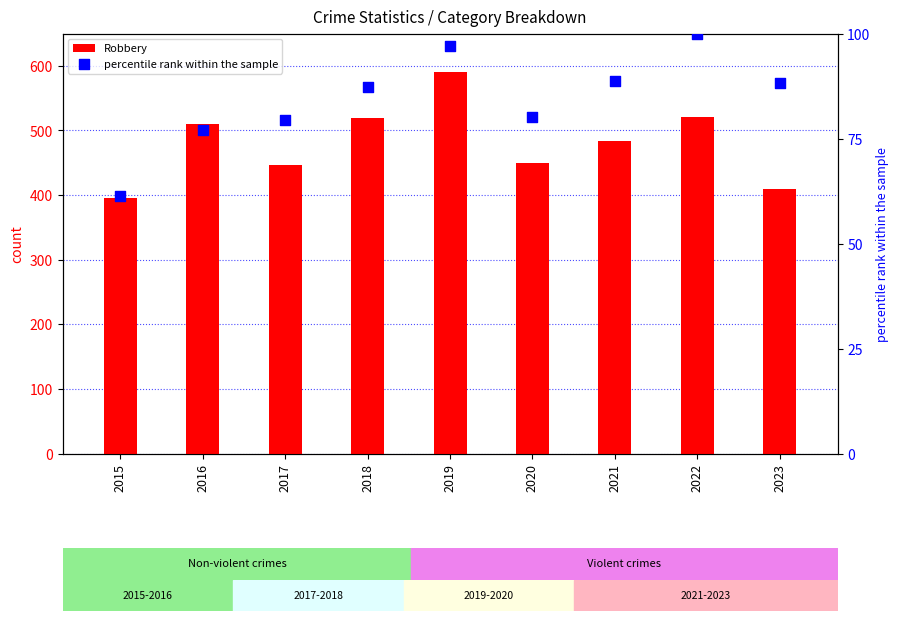

At how many categories does at least one series exceed 483?

5